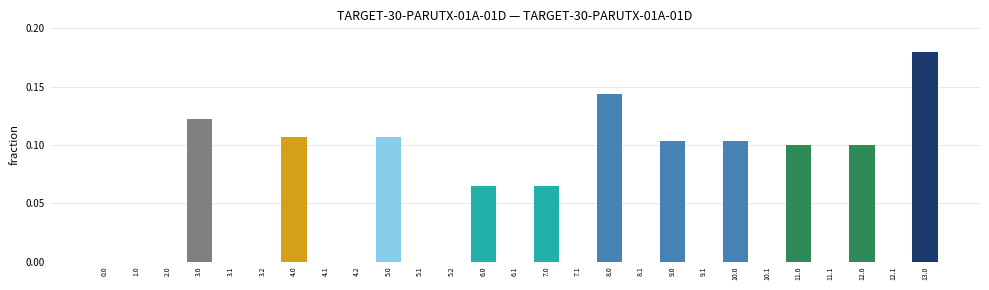

What is the sum of all values?

1.2